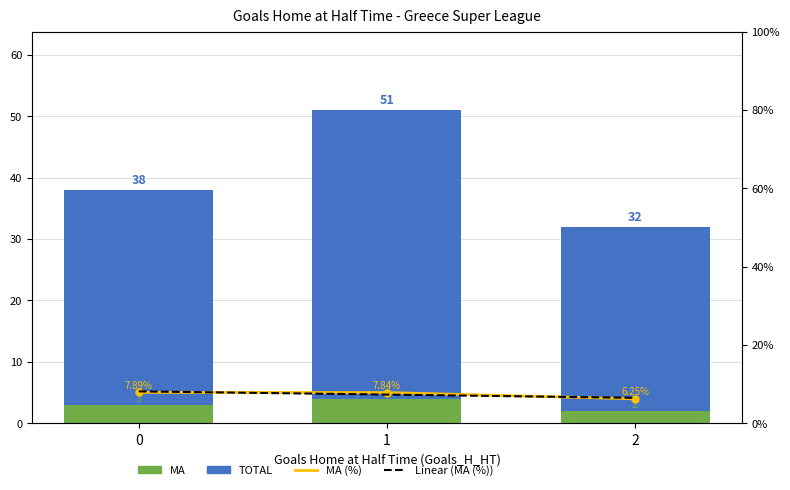

Where is MA (%) nearest to the value 7?

2